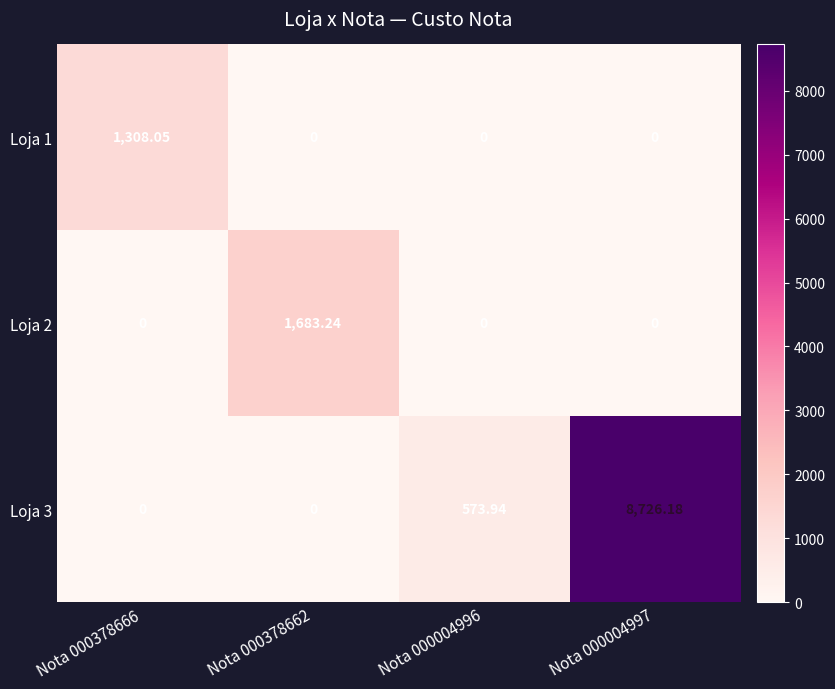

What is the total value across all series at Nota 000004997?

8726.2